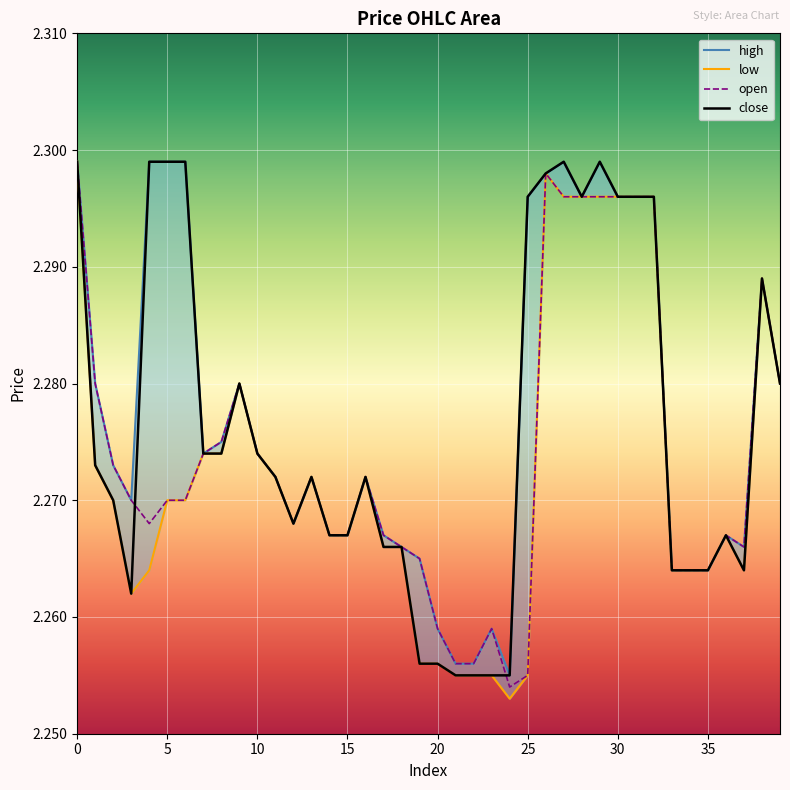

How many interior local peaks does the high series have?

8